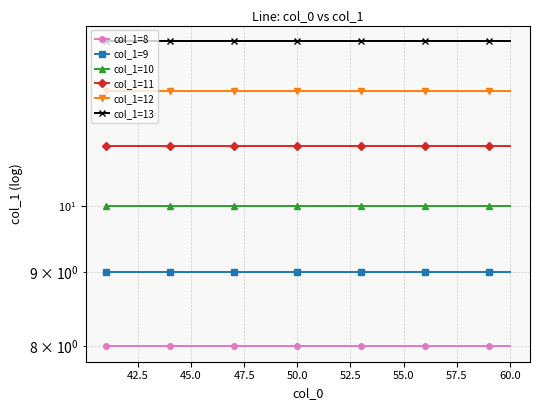

Count the number of data series in this chart.

6